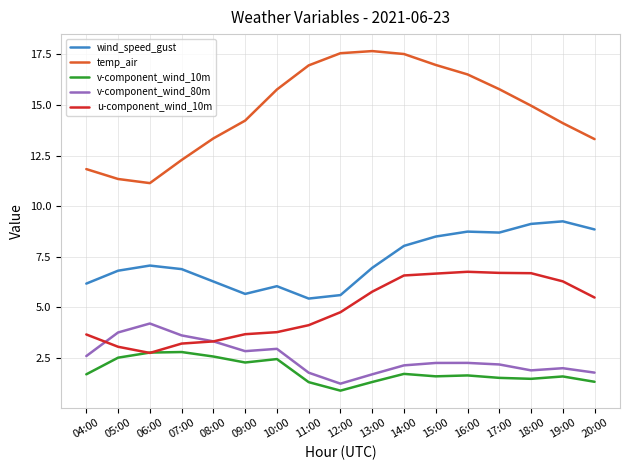

The value of temp_air at 06:00 is 11.1. True or false?

True